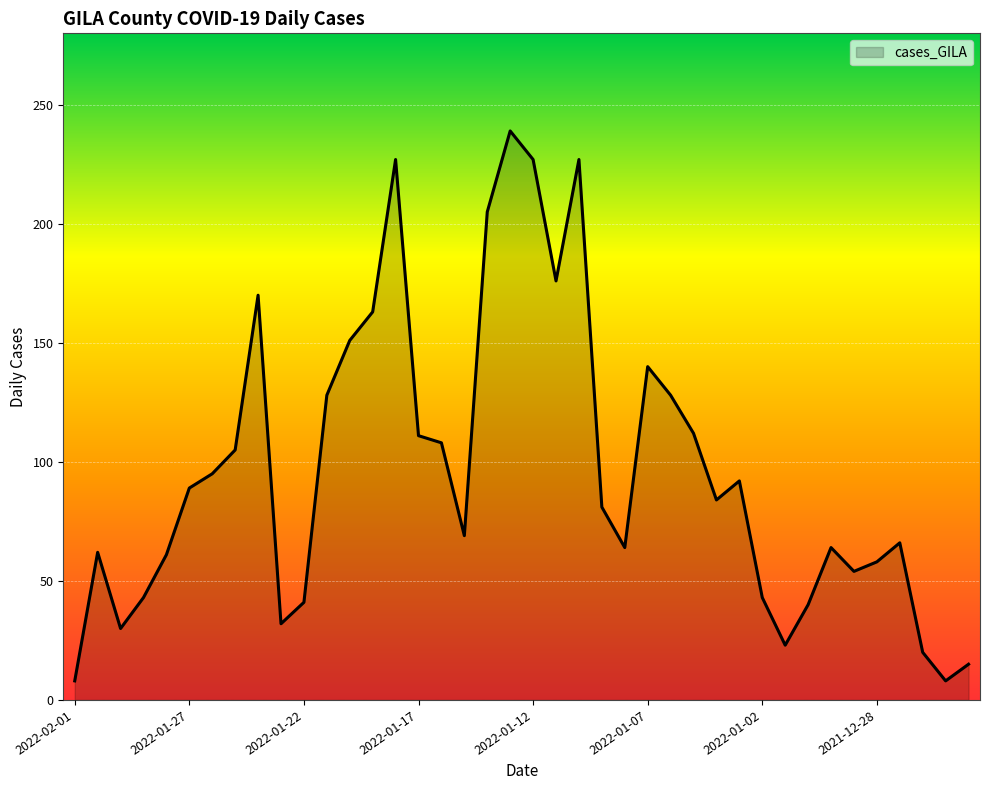

What is the difference between the maximum and minimum values?

231